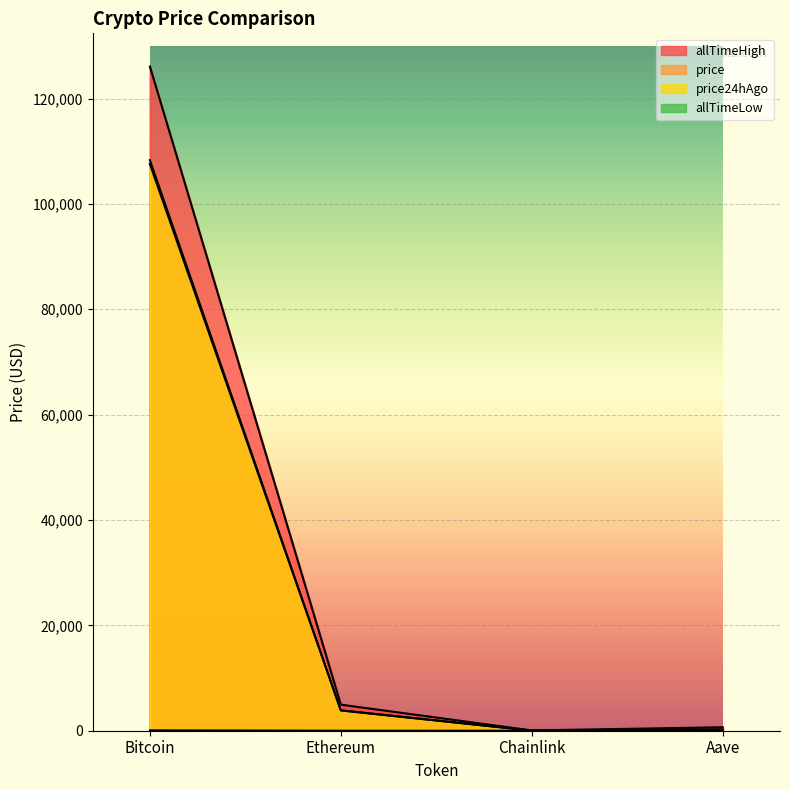

At which category does allTimeLow reach its first local valley?

Chainlink